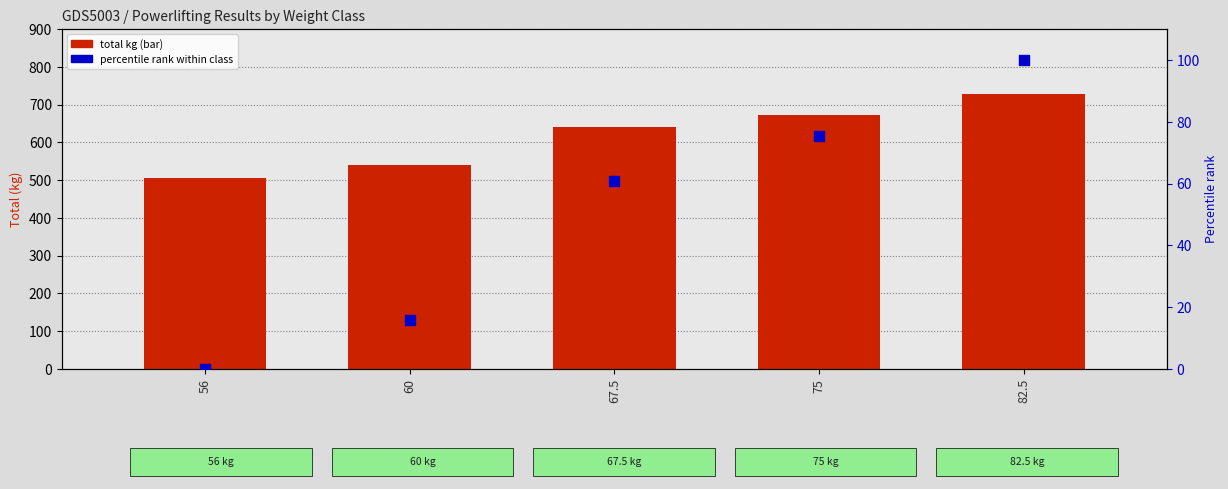

At which category is the sum across all series the highest?

82.5